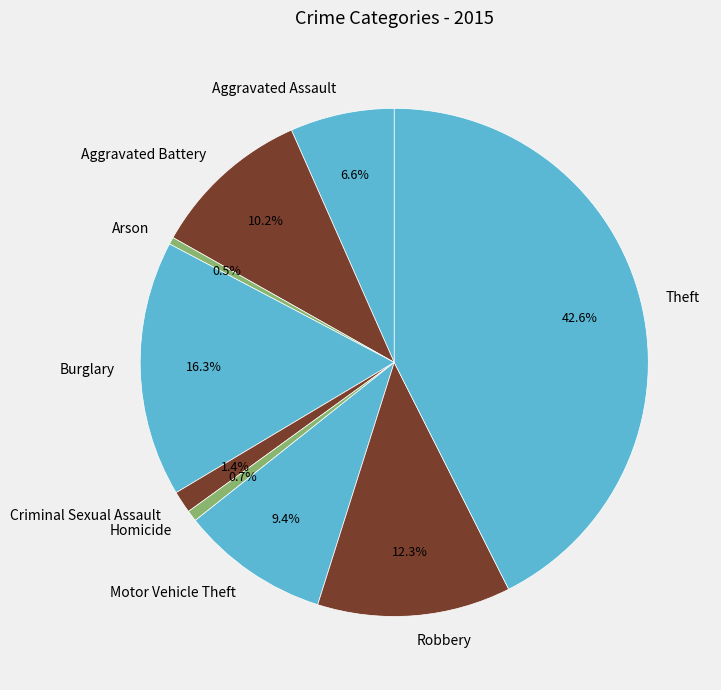

What percentage is the Motor Vehicle Theft slice, to the nearest percent?

9%